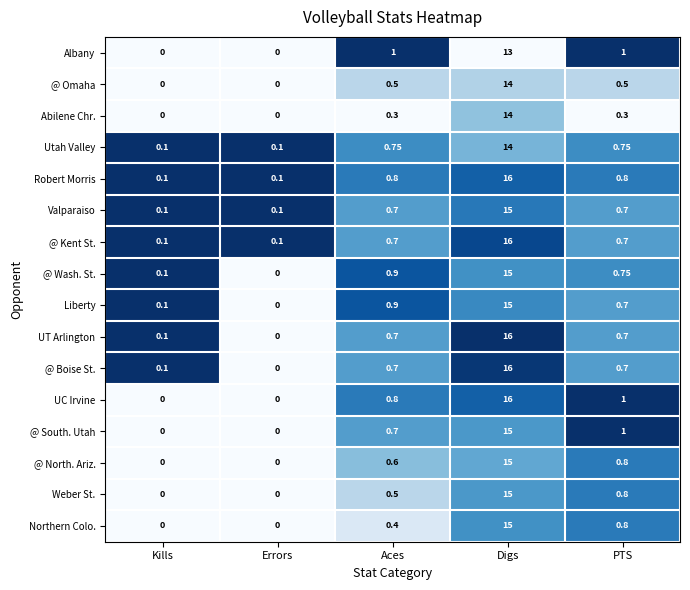

At which category is the sum across all series the highest?

Digs